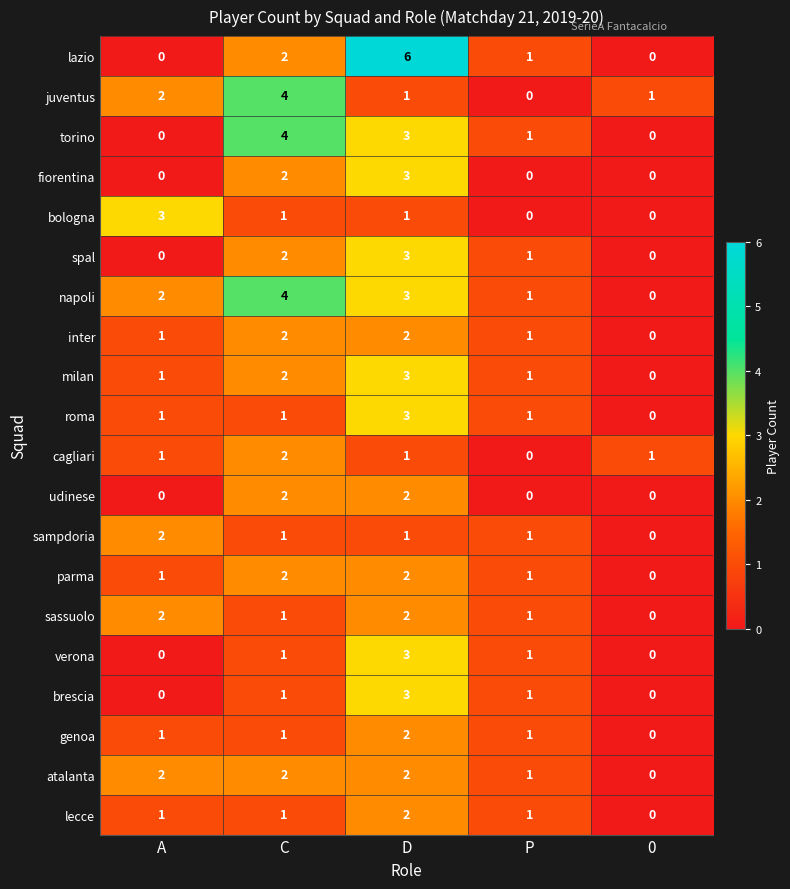

The parma series shows 1 at P. True or false?

True